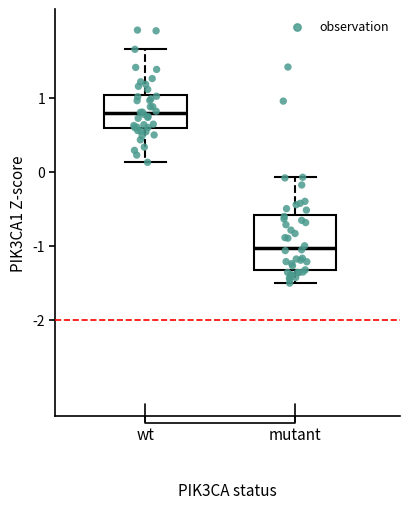

Reading left to right, read every box against the y-axis: the position of its median line, the range the box covers, and the ends of its whiskers. The values are not printed on the chart, so give them approximately, as read against the axis.

wt: median 0.8, box 0.6 to 1.0, whiskers 0.1 to 1.7
mutant: median -1.0, box -1.3 to -0.6, whiskers -1.5 to -0.1